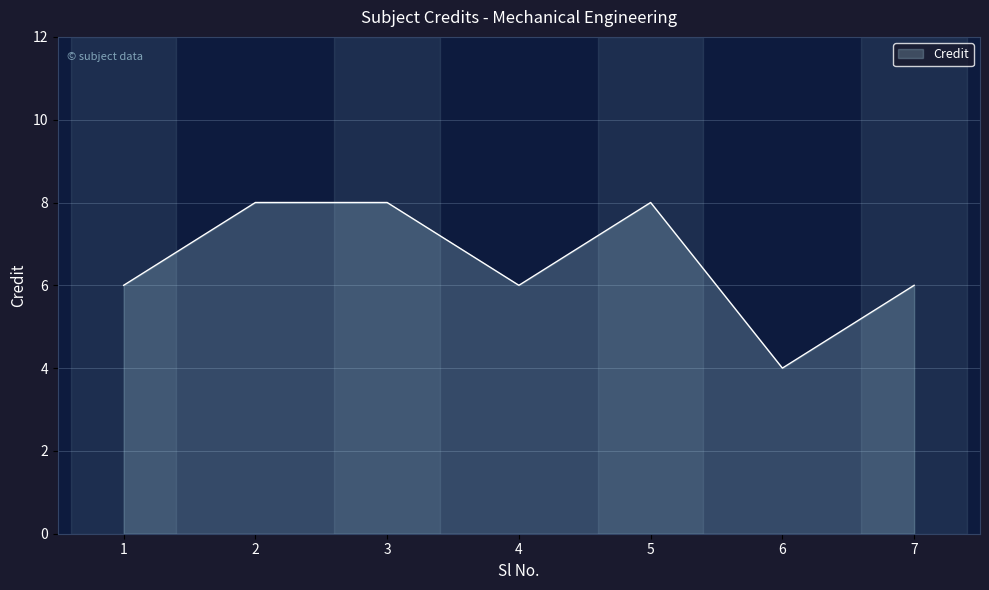

What value does the data have at 2?

8